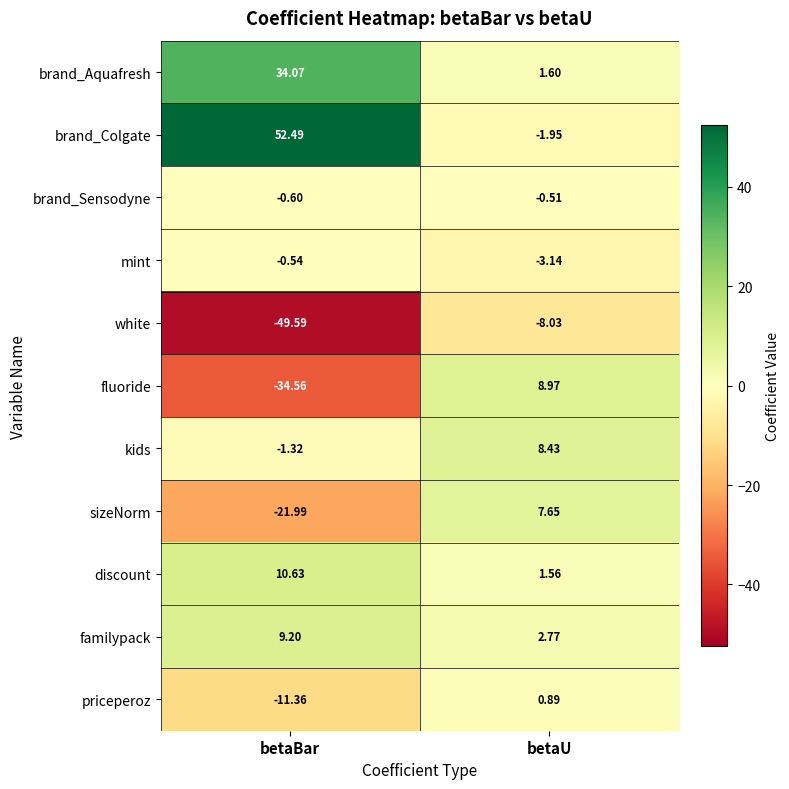

How many series are shown in this chart?

11